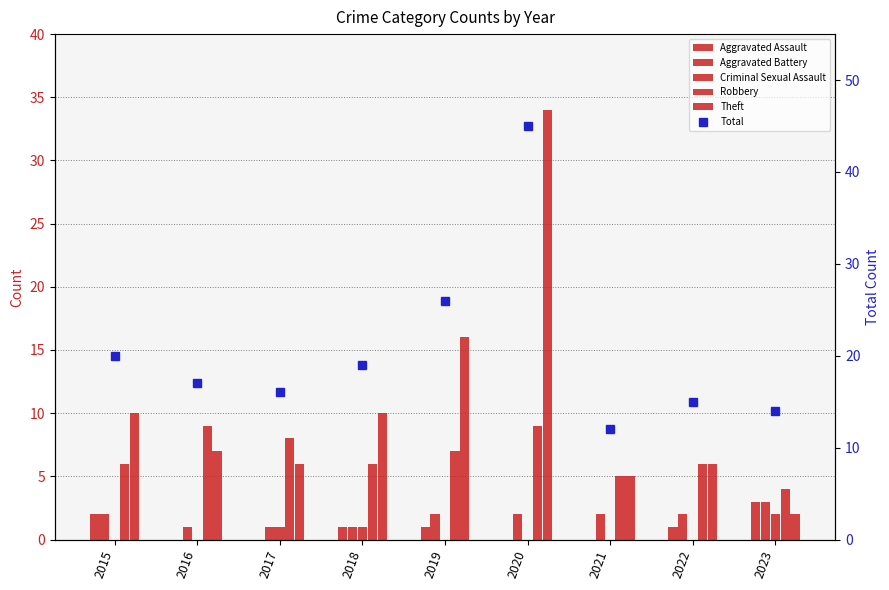

Which has a higher value, 2018 or 2017?

2018